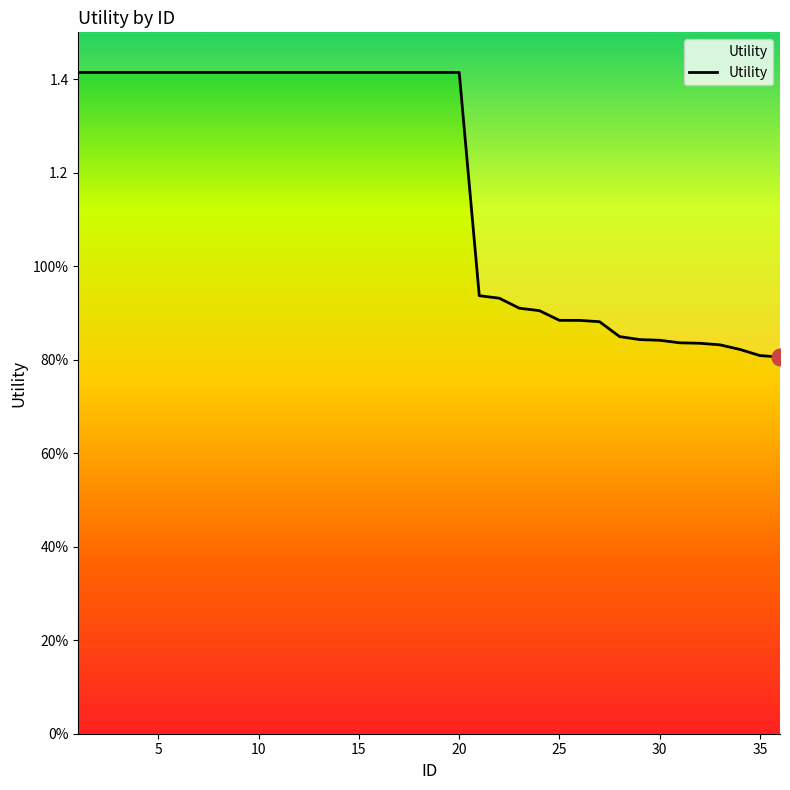

What is the sum of all values?

42.1